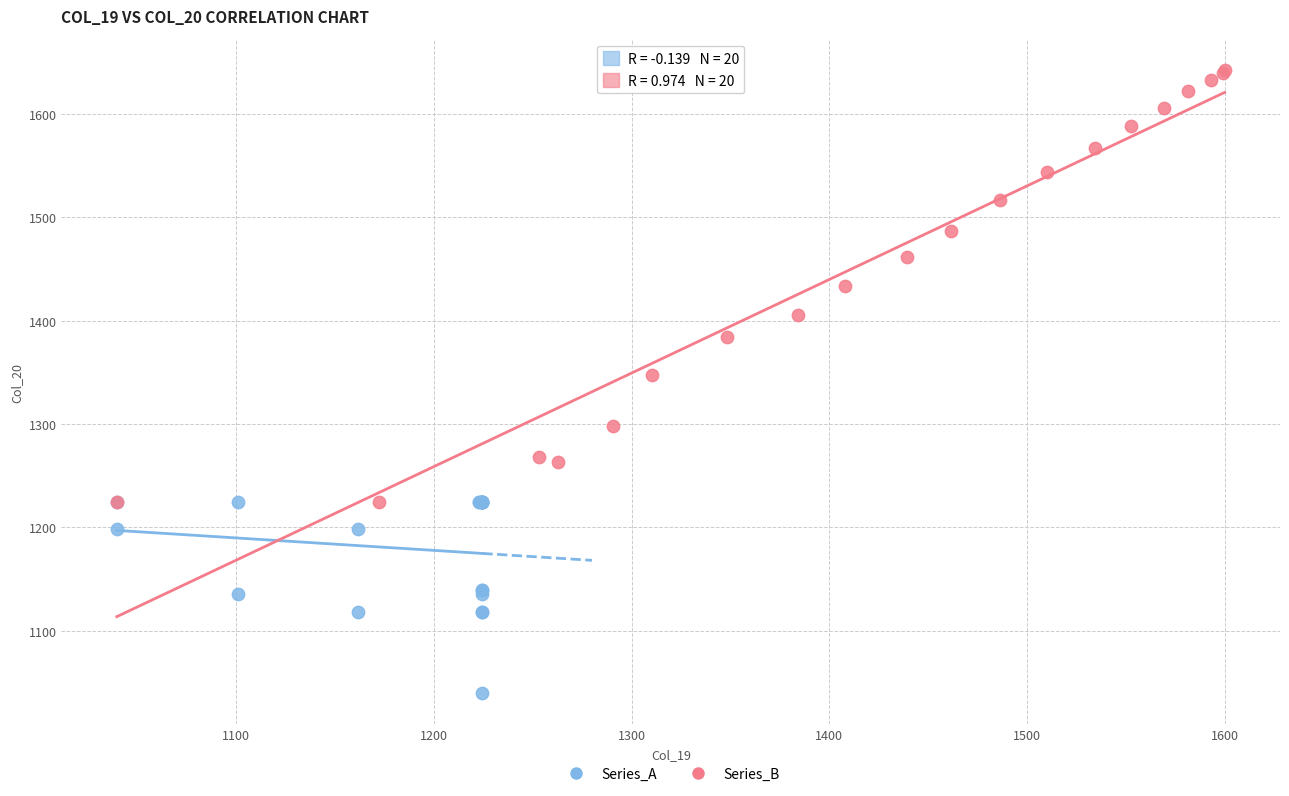

What are all the series names shown in the legend?

Series_A, Series_B